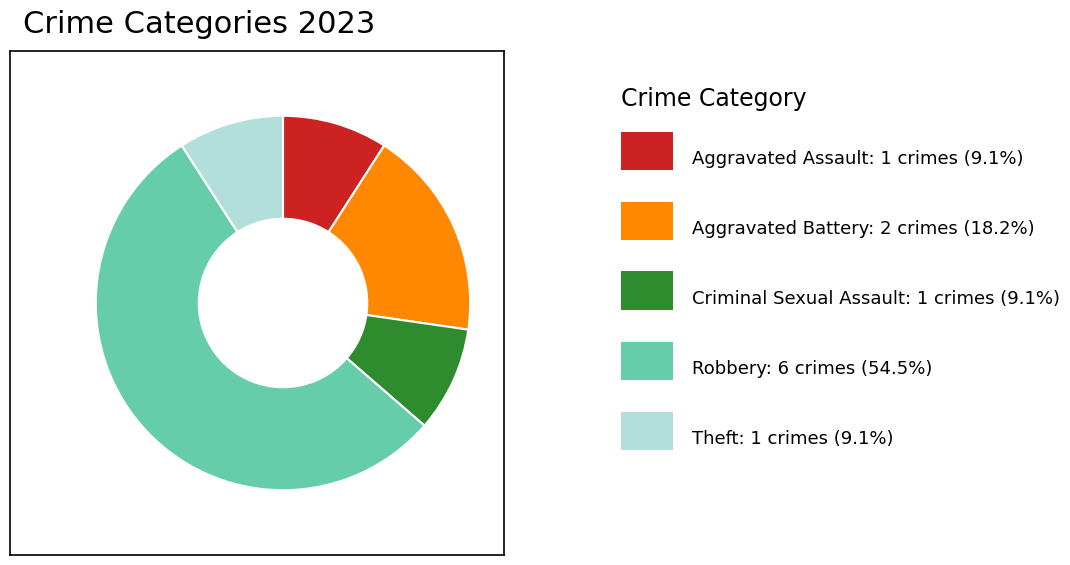

Does any single category account for the majority?

Yes